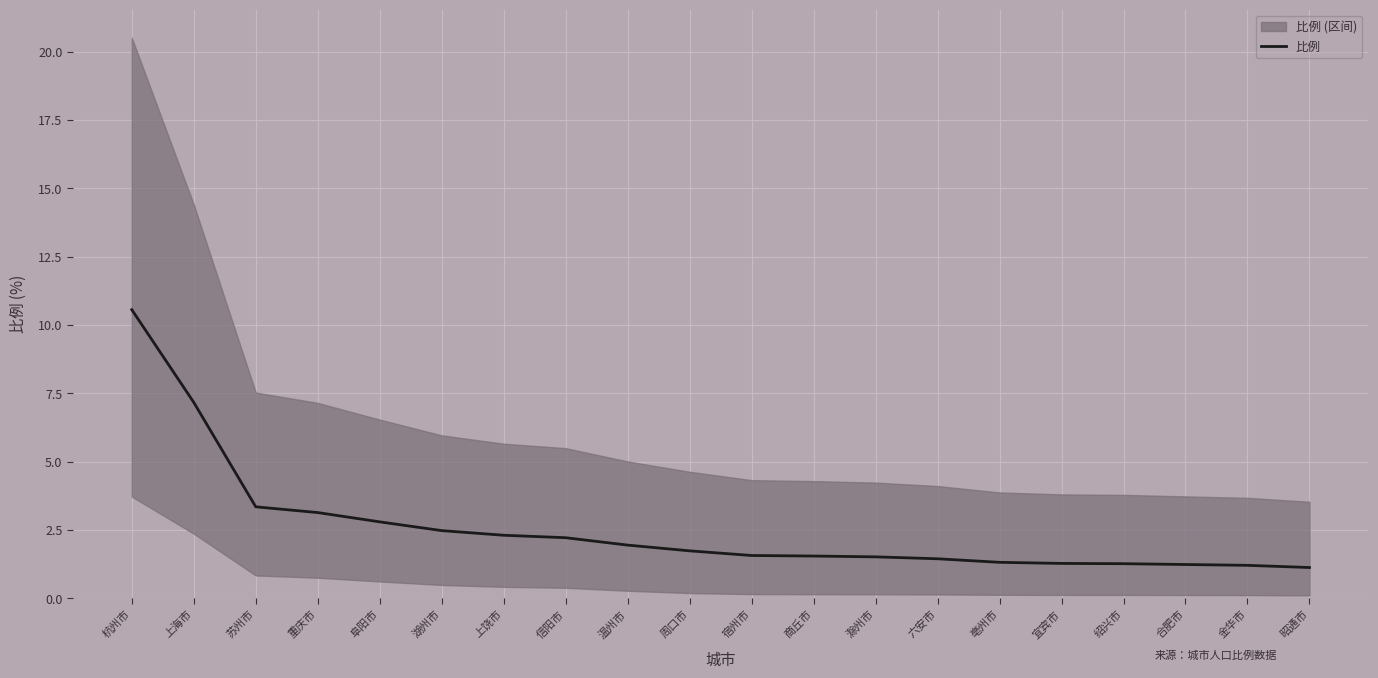

List the labels in order of value, largest first.

杭州市, 上海市, 苏州市, 重庆市, 阜阳市, 湖州市, 上饶市, 信阳市, 温州市, 周口市, 宿州市, 商丘市, 滁州市, 六安市, 亳州市, 宜宾市, 绍兴市, 合肥市, 金华市, 昭通市